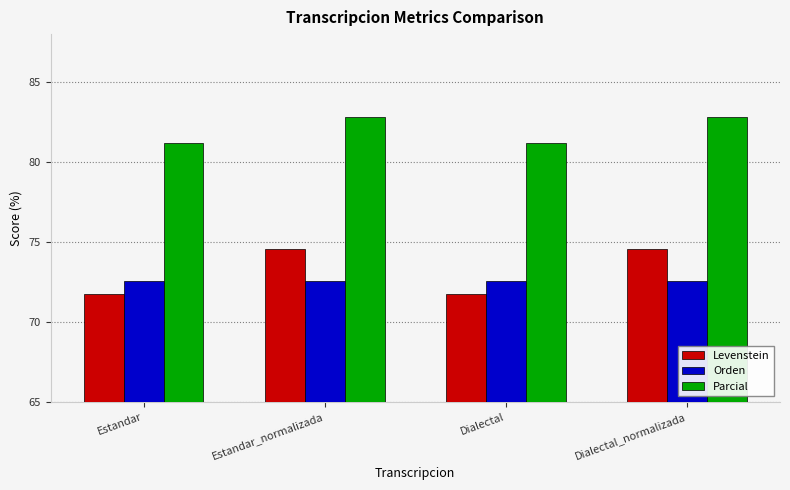

What is the average value of the Parcial series?

82.0